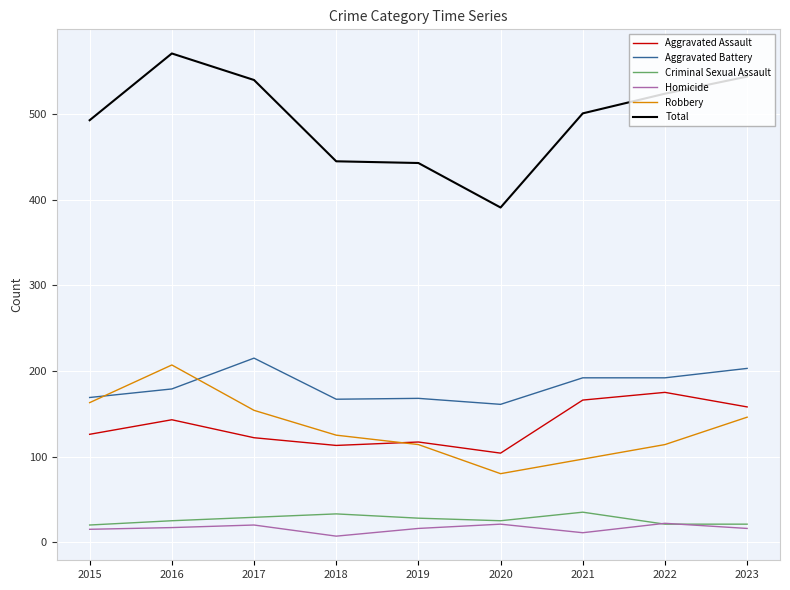

At which category does the chart reach its peak across all series?

2016